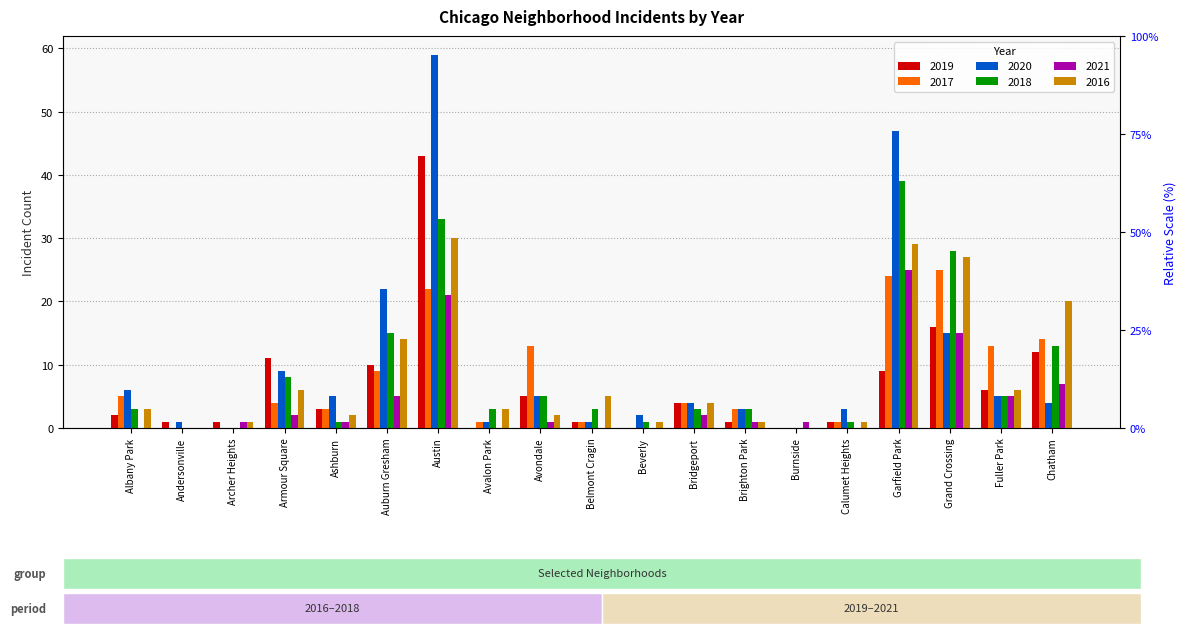

Reading left to right, list all the values displayed in this chart.

2019: 2	1	1	11	3	10	43	0	5	1	0	4	1	0	1	9	16	6	12
2017: 5	0	0	4	3	9	22	1	13	1	0	4	3	0	1	24	25	13	14
2020: 6	1	0	9	5	22	59	1	5	1	2	4	3	0	3	47	15	5	4
2018: 3	0	0	8	1	15	33	3	5	3	1	3	3	0	1	39	28	5	13
2021: 0	0	1	2	1	5	21	0	1	0	0	2	1	1	0	25	15	5	7
2016: 3	0	1	6	2	14	30	3	2	5	1	4	1	0	1	29	27	6	20